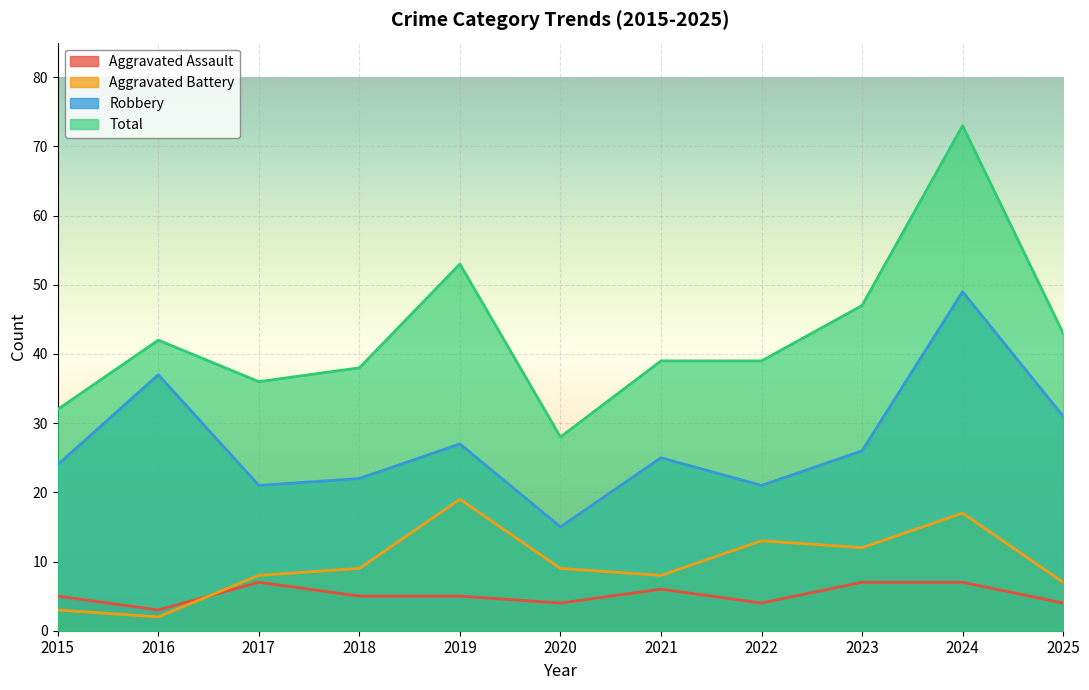

How many series are shown in this chart?

4